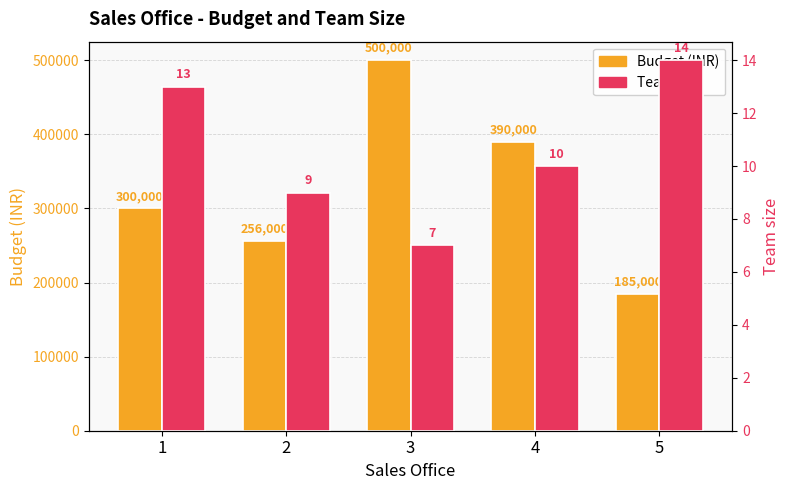

Rank the series by their average value, from lowest to highest.

Team size, Budget (INR)